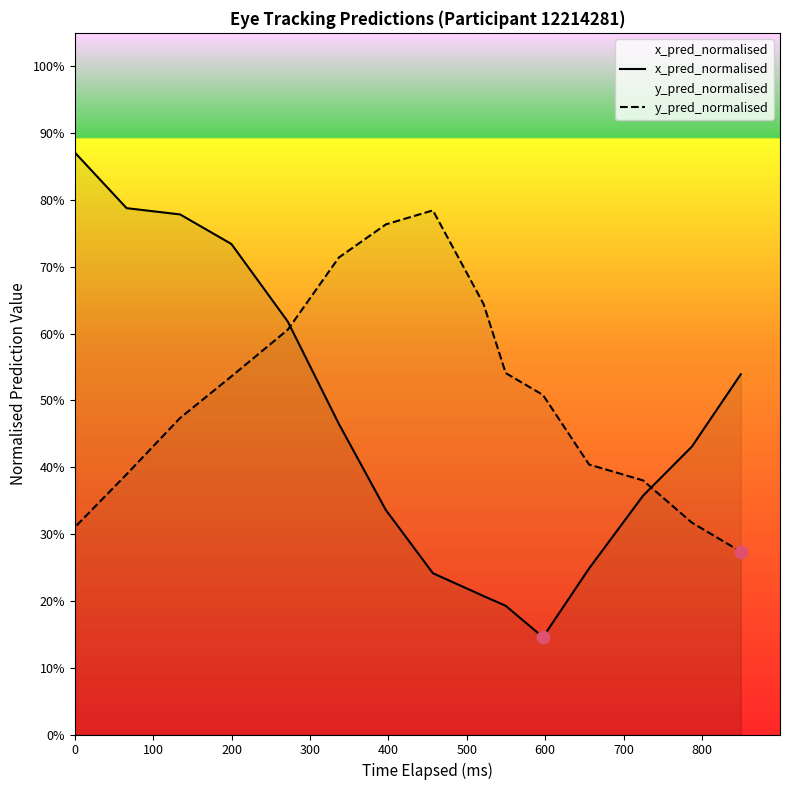

Is the value of y_pred_normalised at 300 greater than the value of x_pred_normalised at 16?

No